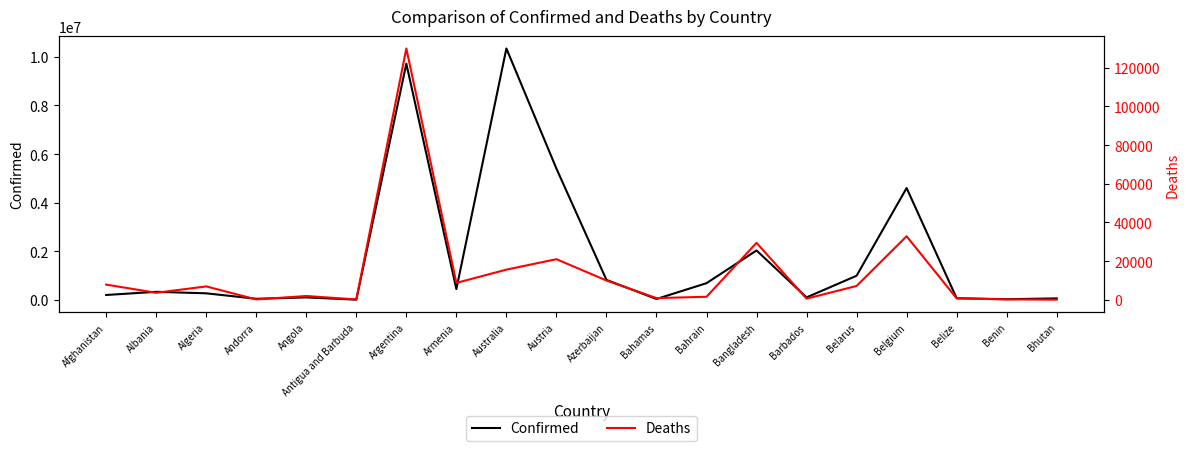

The value of Confirmed at Bangladesh is 2034348. True or false?

True